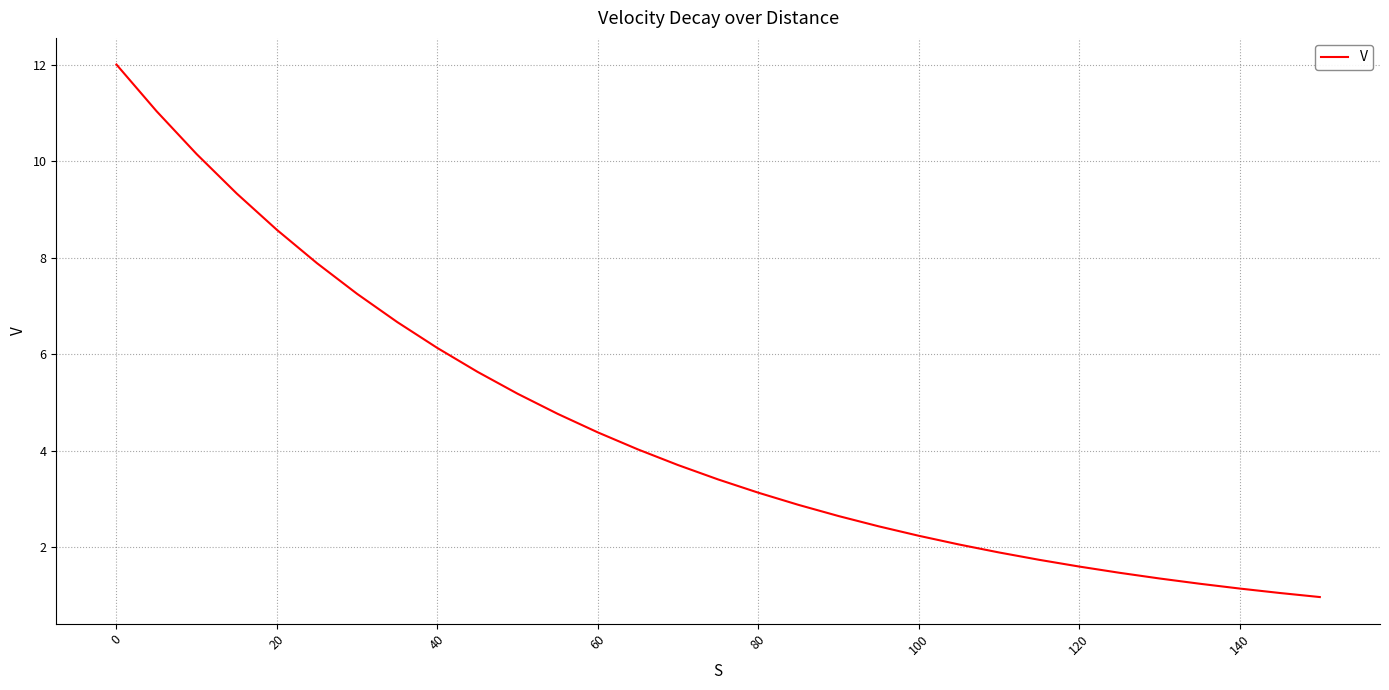

What is the minimum value shown in the chart?

1.0